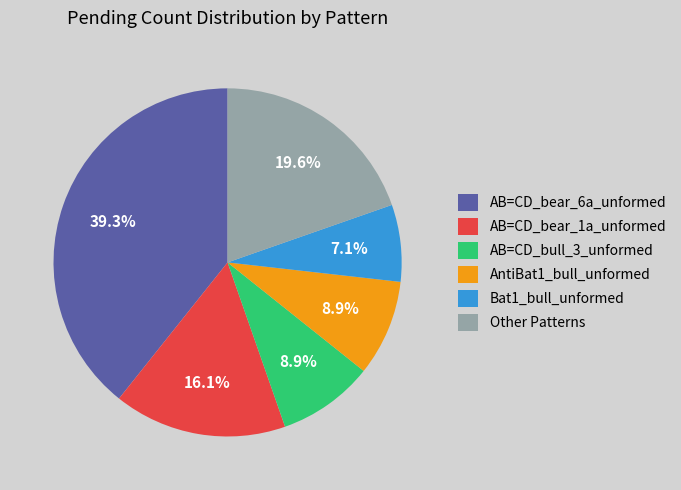

Is it true that AB=CD_bull_3_unformed is 1% of the pie?

False